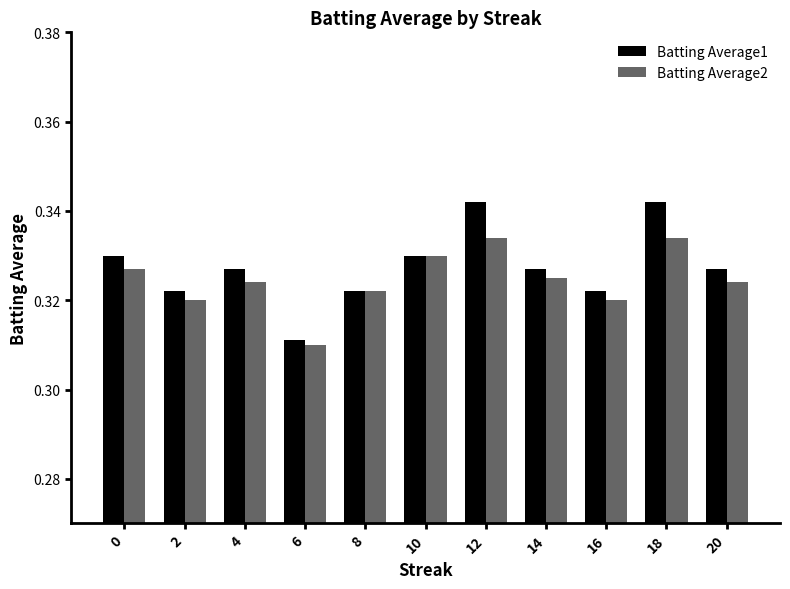

What is the total value across all series at 4?

0.7